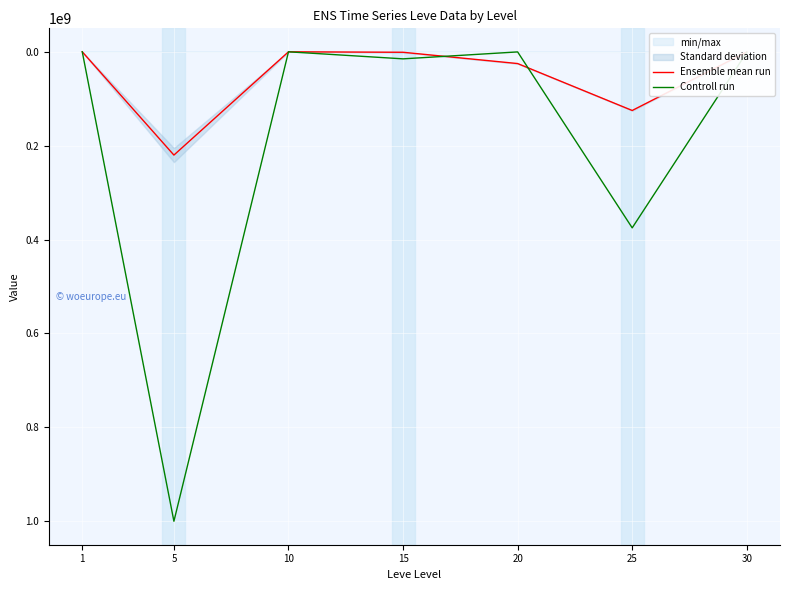

Between which two adjacent categories do Controll run and Ensemble mean run first intersect?

1 and 5